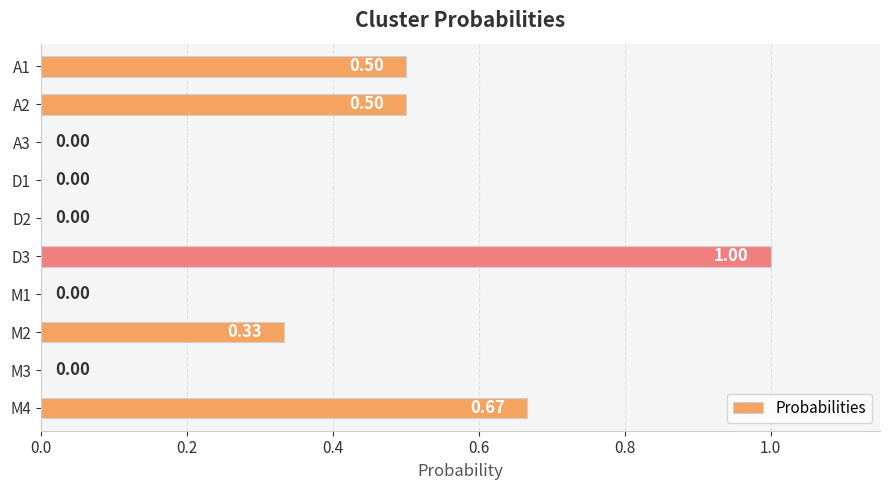

What is the sum of all values?

3.0